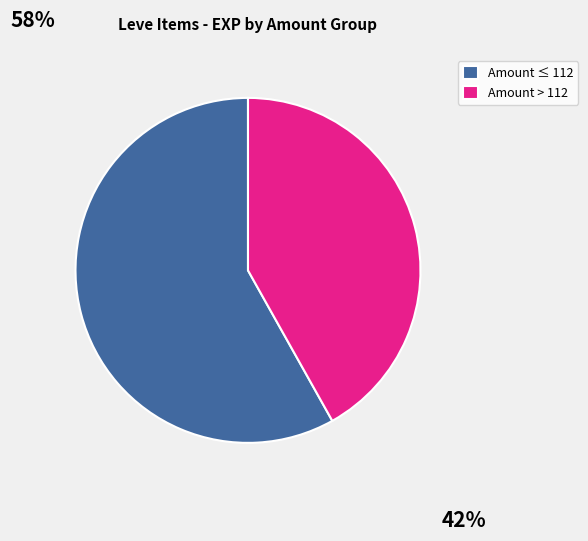

Which slice is the smallest?

Amount > 112